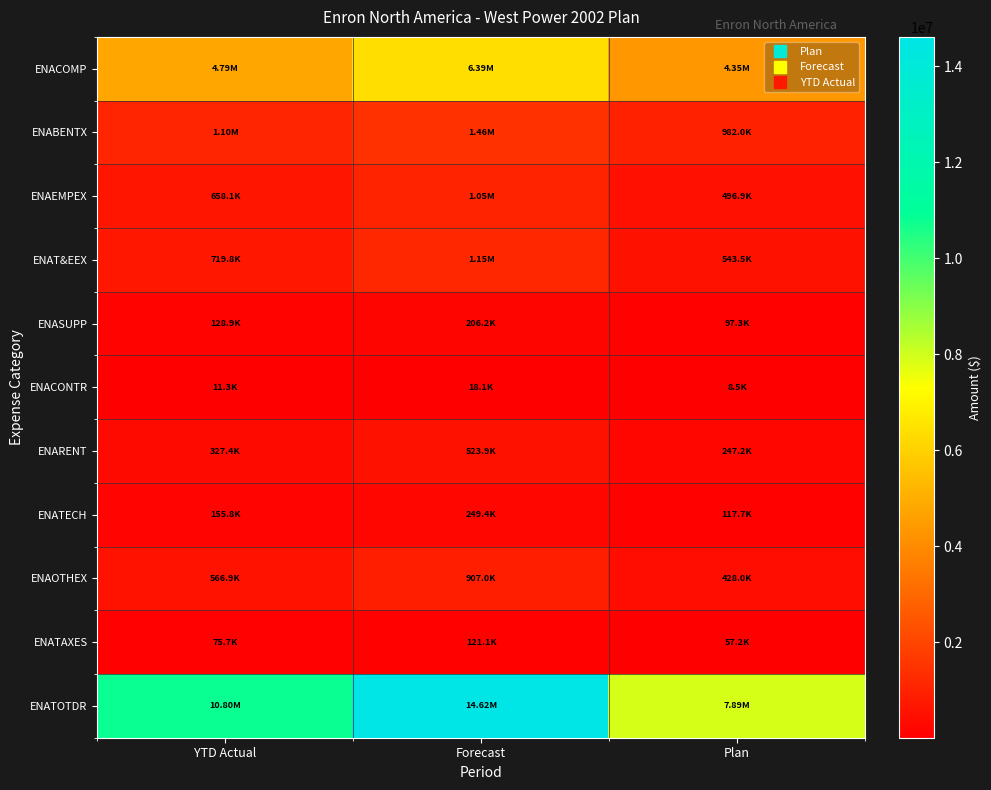

What is the minimum value shown in the chart?

8532.1